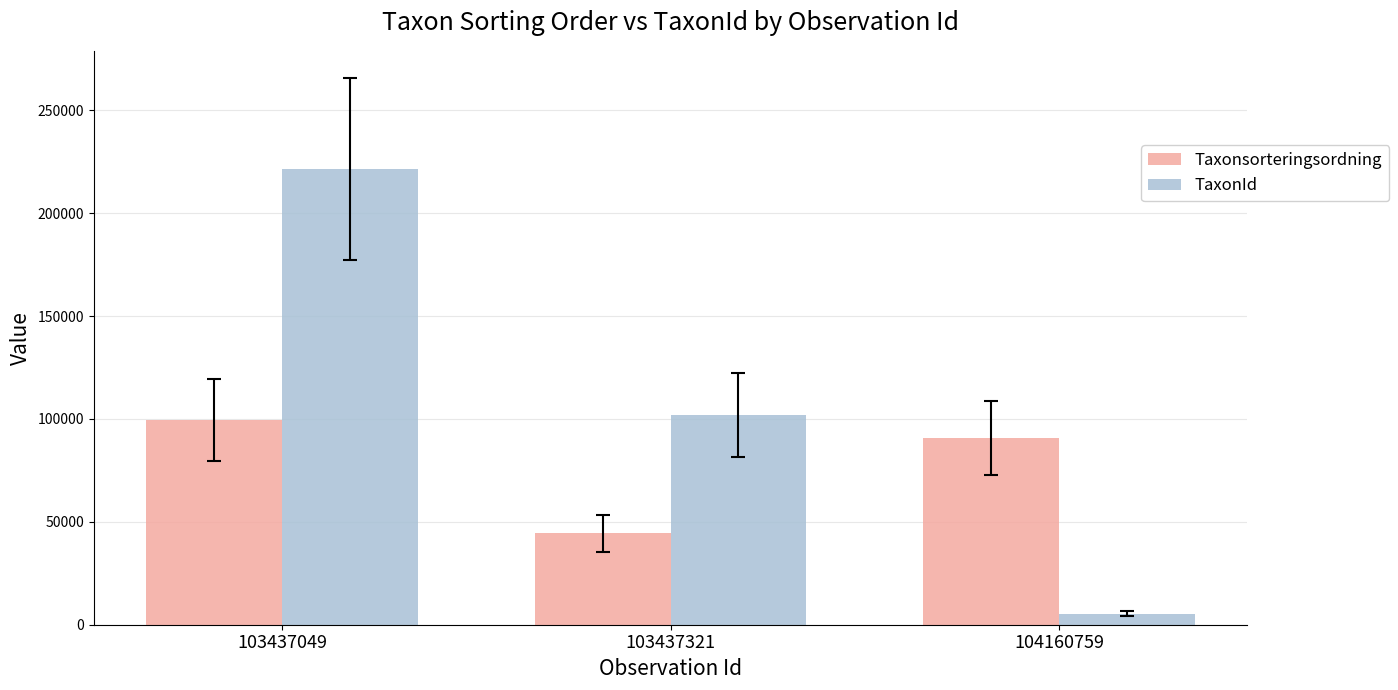

How many groups of bars are there?

3